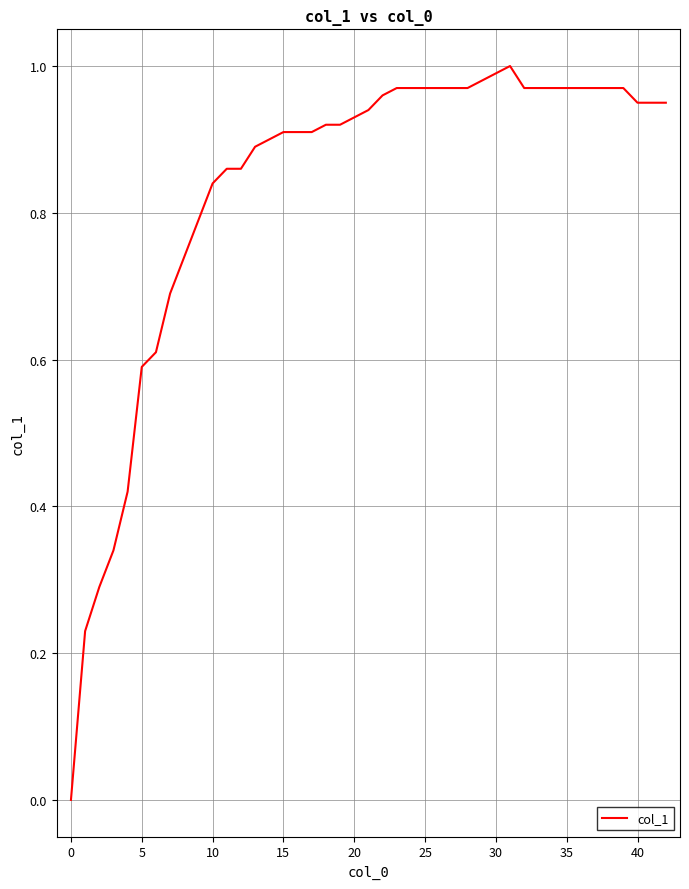

Does the chart display data point markers on the line(s)?

No